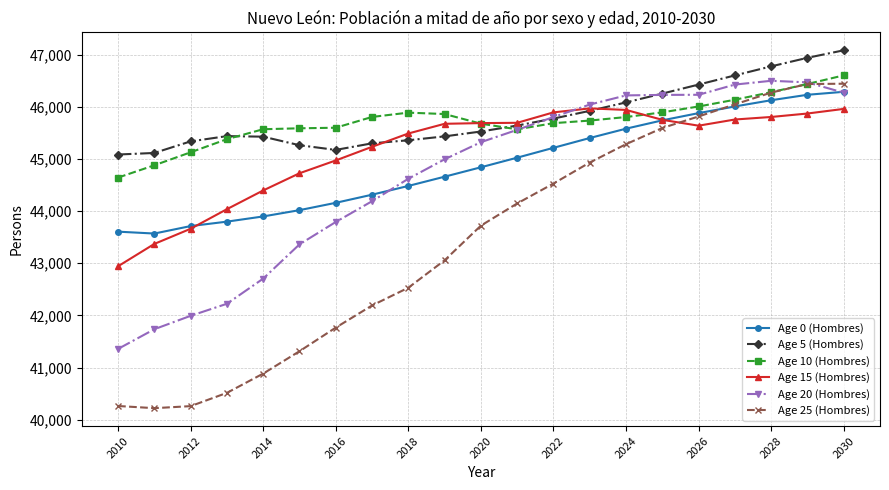

Which series has the largest total across all categories?

Age 5 (Hombres)